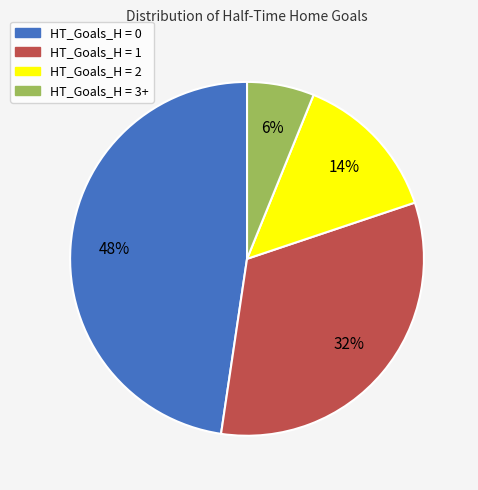

Approximately how many times larger is the value at HT_Goals_H = 2 compared to HT_Goals_H = 0?

0.3